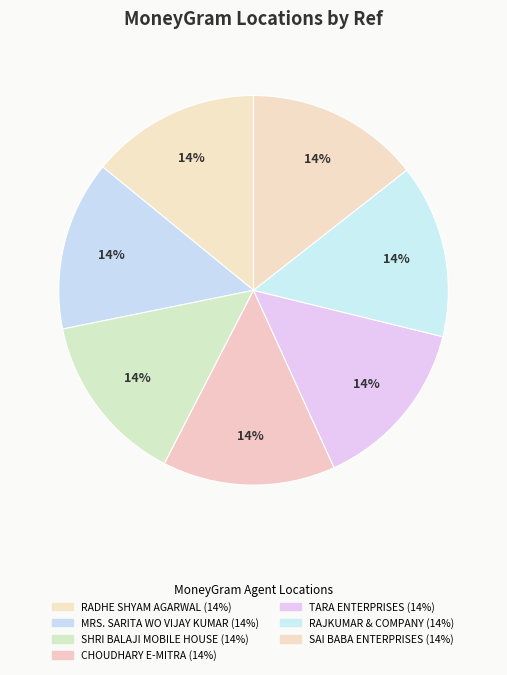

Approximately how many times larger is the value at CHOUDHARY E-MITRA compared to TARA ENTERPRISES?

1.0